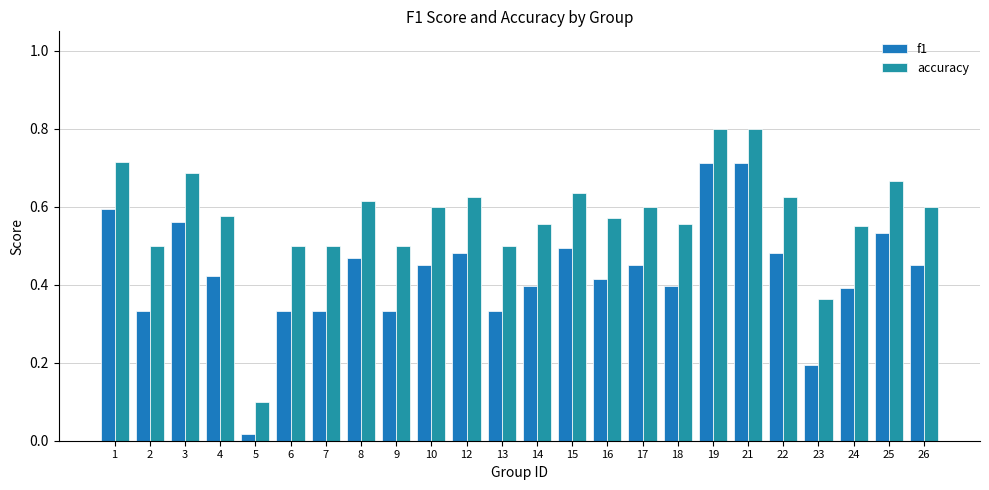

What is the greatest value displayed?

0.8